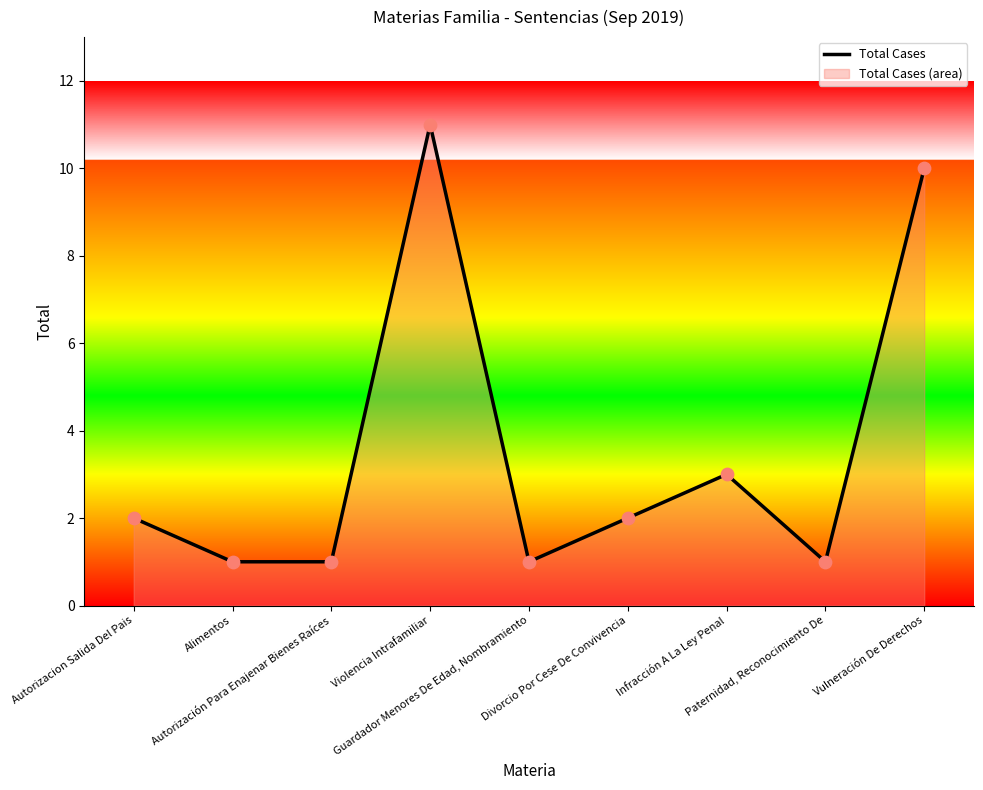

What is the ratio of the value at Violencia Intrafamiliar to the value at Guardador Menores De Edad, Nombramiento?

11.0